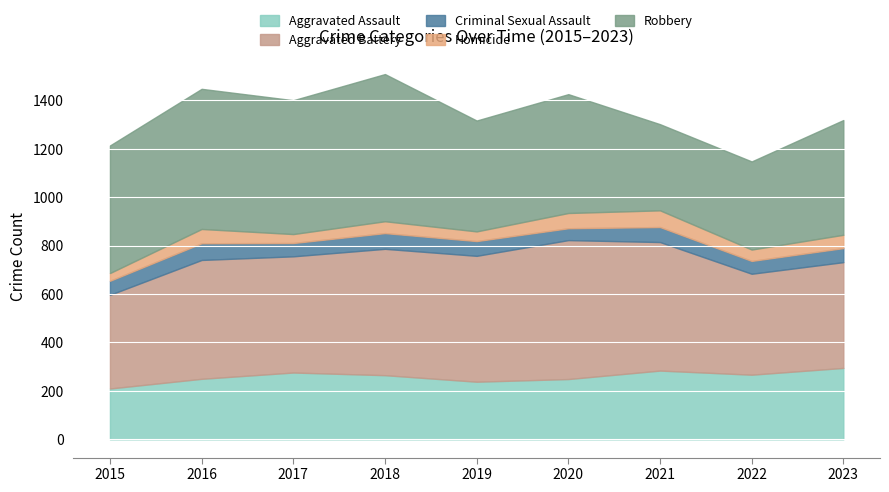

What is the sum of all Aggravated Assault values?

2334